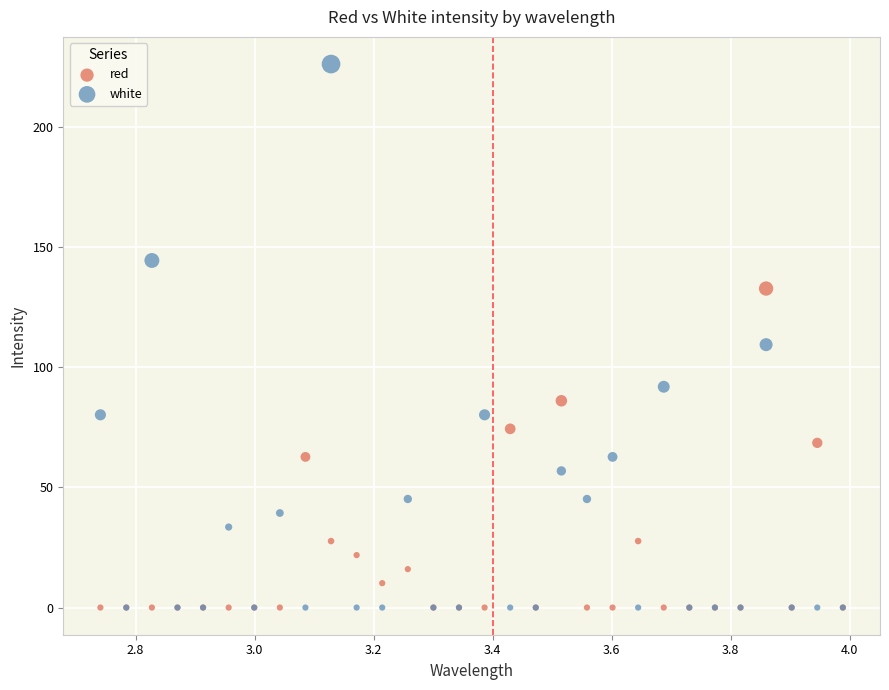

Across all series, what Y value is closest to 113?

109.4